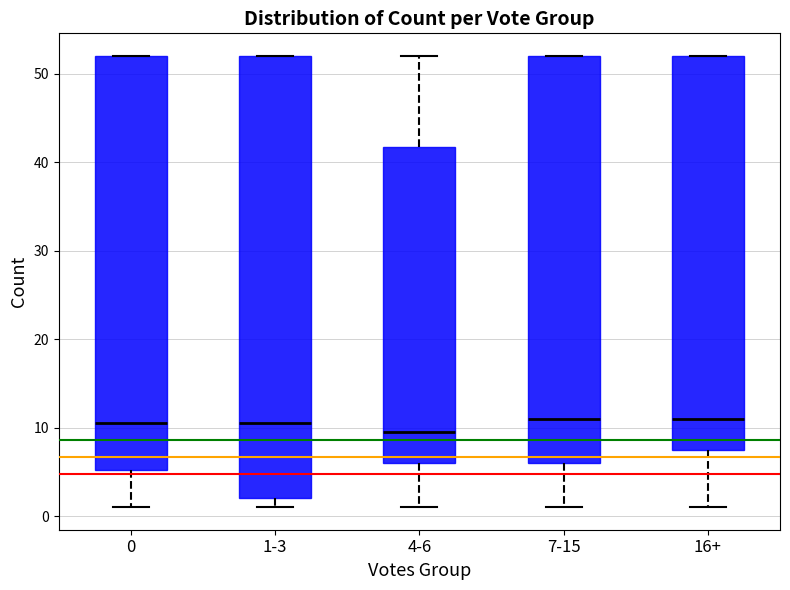

Reading left to right, read every box against the y-axis: the position of its median line, the range the box covers, and the ends of its whiskers. The values are not printed on the chart, so give them approximately, as read against the axis.

0: median 11, box 5 to 52, whiskers 1 to 52
1-3: median 11, box 2 to 52, whiskers 1 to 52
4-6: median 10, box 6 to 42, whiskers 1 to 52
7-15: median 11, box 6 to 52, whiskers 1 to 52
16+: median 11, box 8 to 52, whiskers 1 to 52